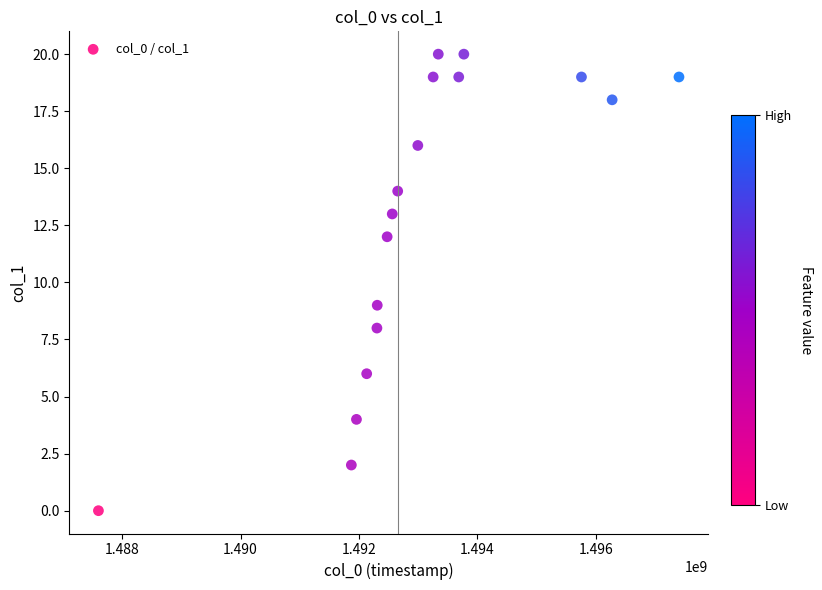

What is the range of X values (max minus min)?

9808592